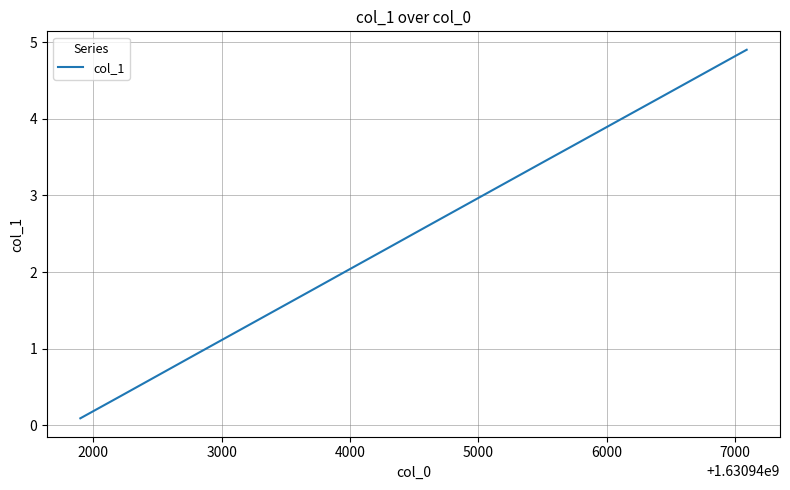

True or false: there are more than 2 points higher than both neighbors.

False